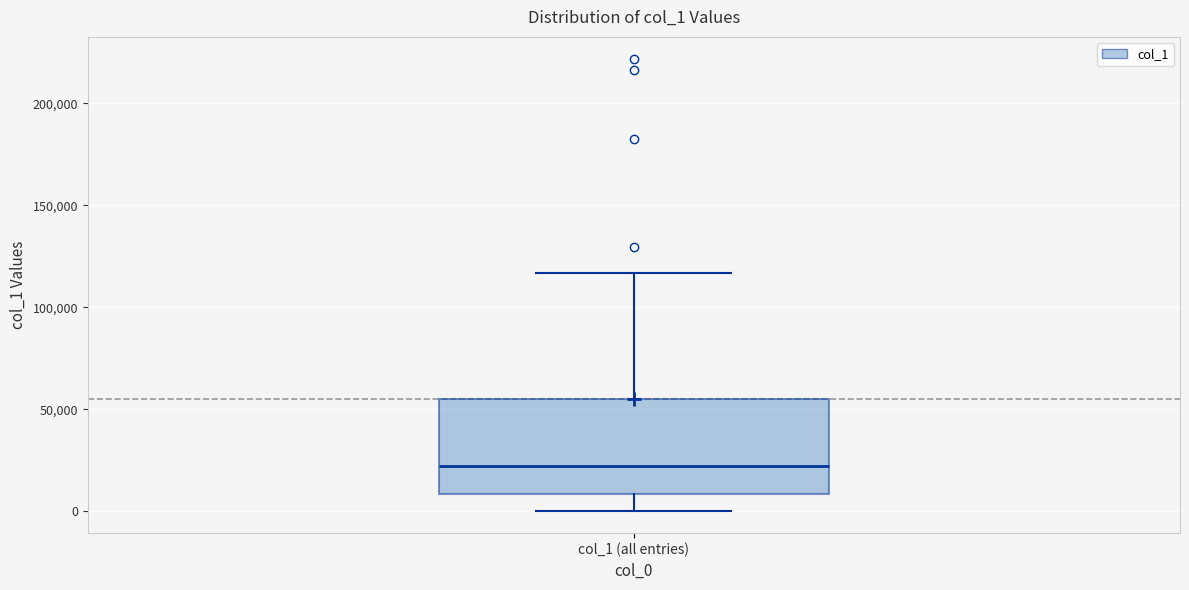

Transcribe this box plot: give where the median line is, the range the box spans, and where the two whiskers end, as read against the y-axis. The values are not printed on the chart, so give them approximately, as read against the axis.

median 20000, box 10000 to 55000, whiskers 0 to 115000